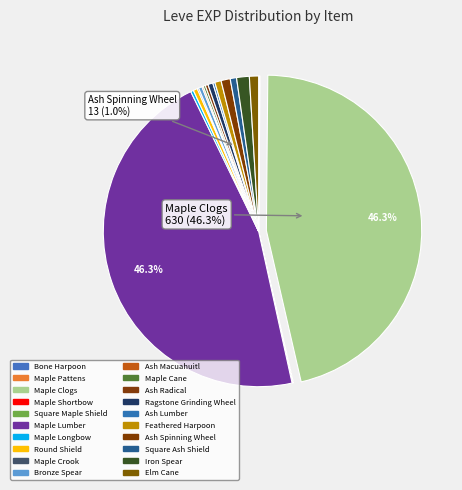

Count the number of slices in the pie.

20